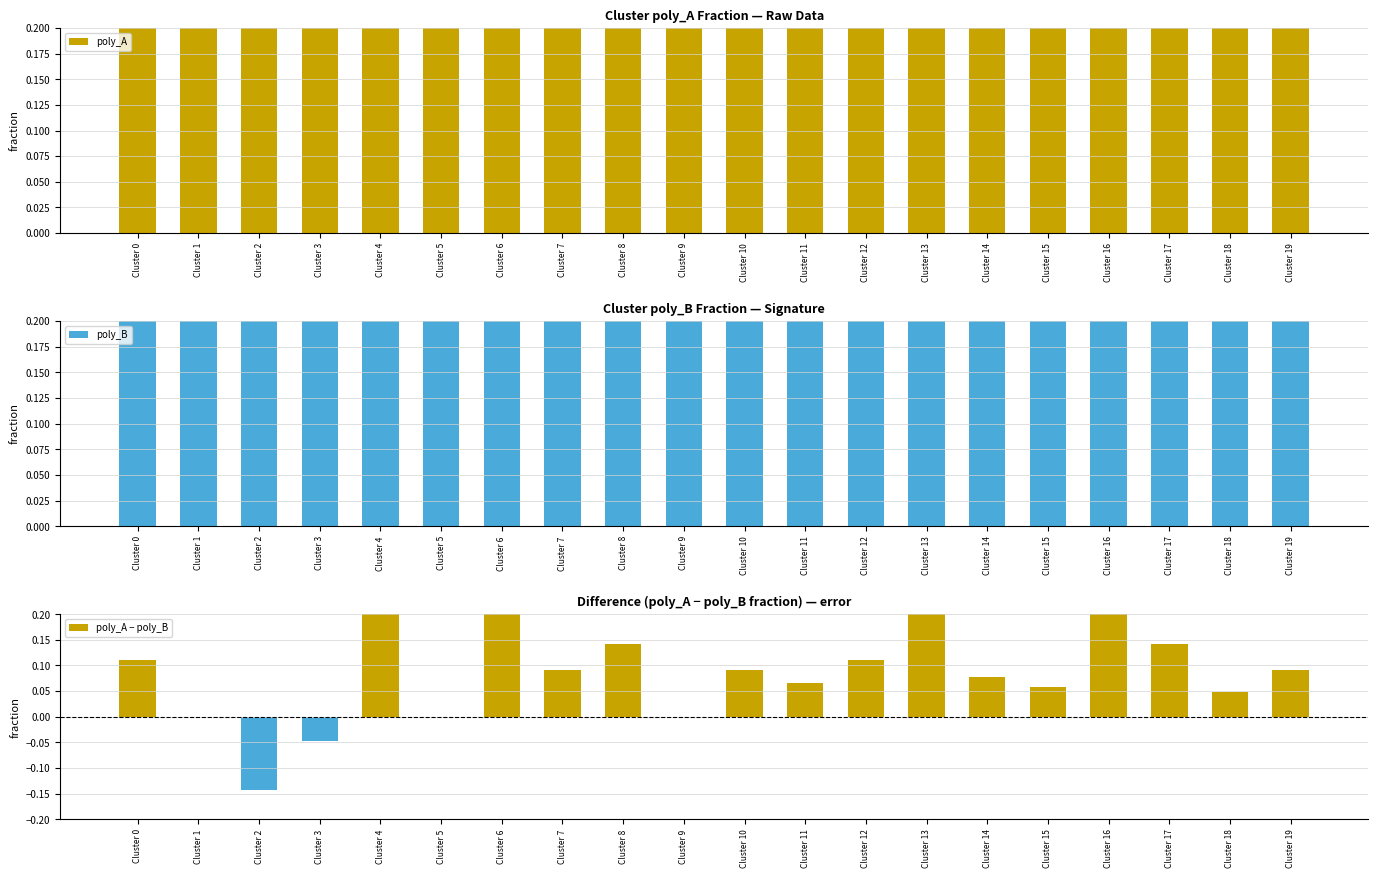

Does the chart contain stacked bars?

No